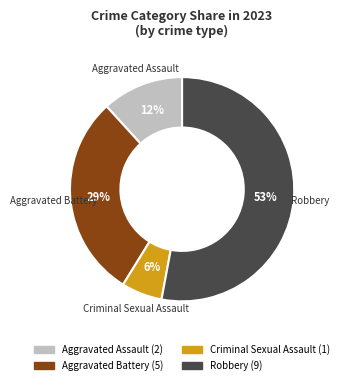

How many slices are in this pie chart?

4